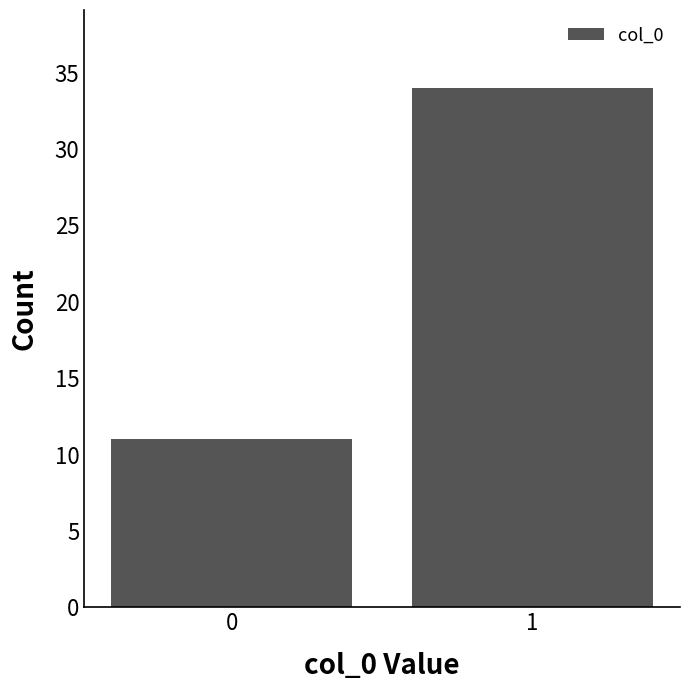

Reading left to right, what are all the values shown in this chart?

11	34